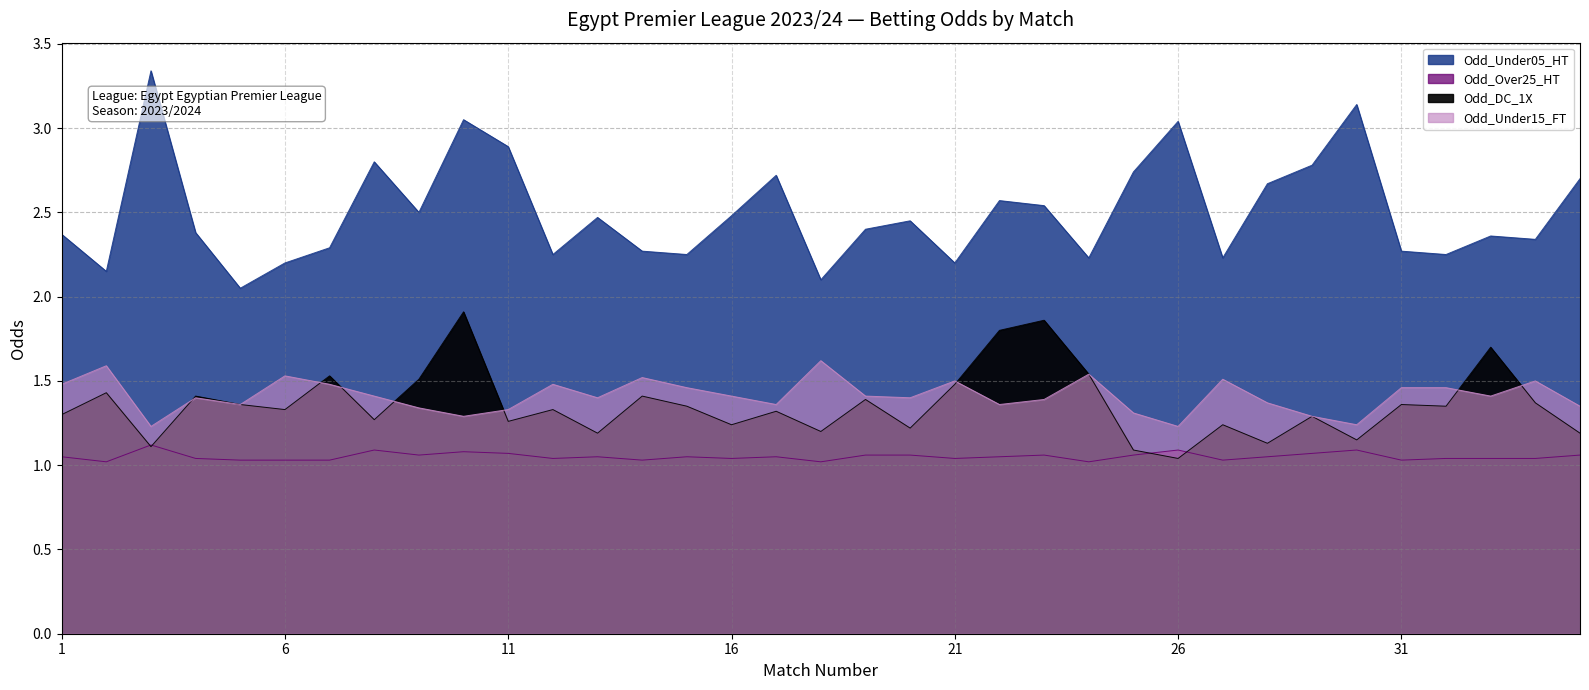

How many lines are shown in the chart?

4